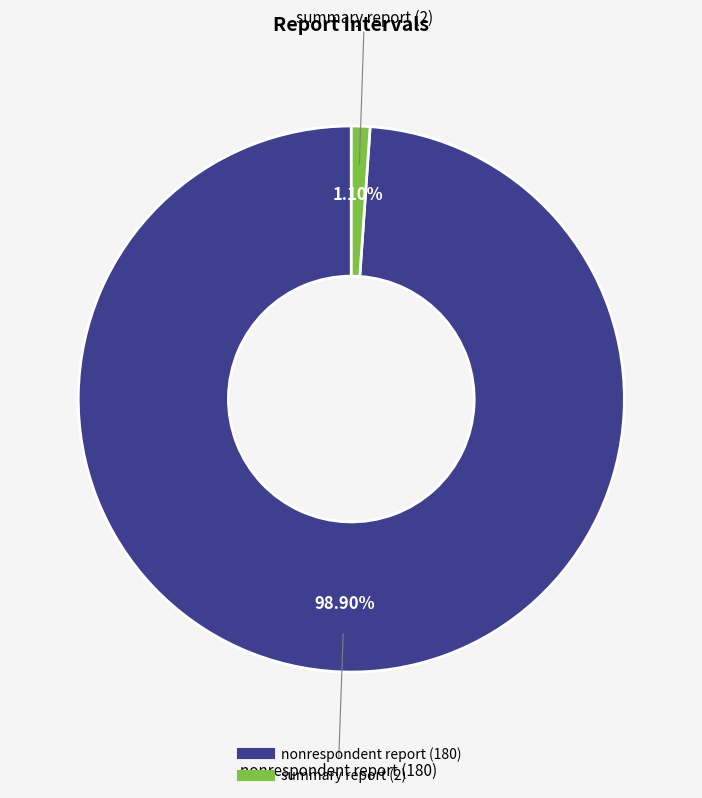

Rank the categories by value from highest to lowest.

nonrespondent report, summary report